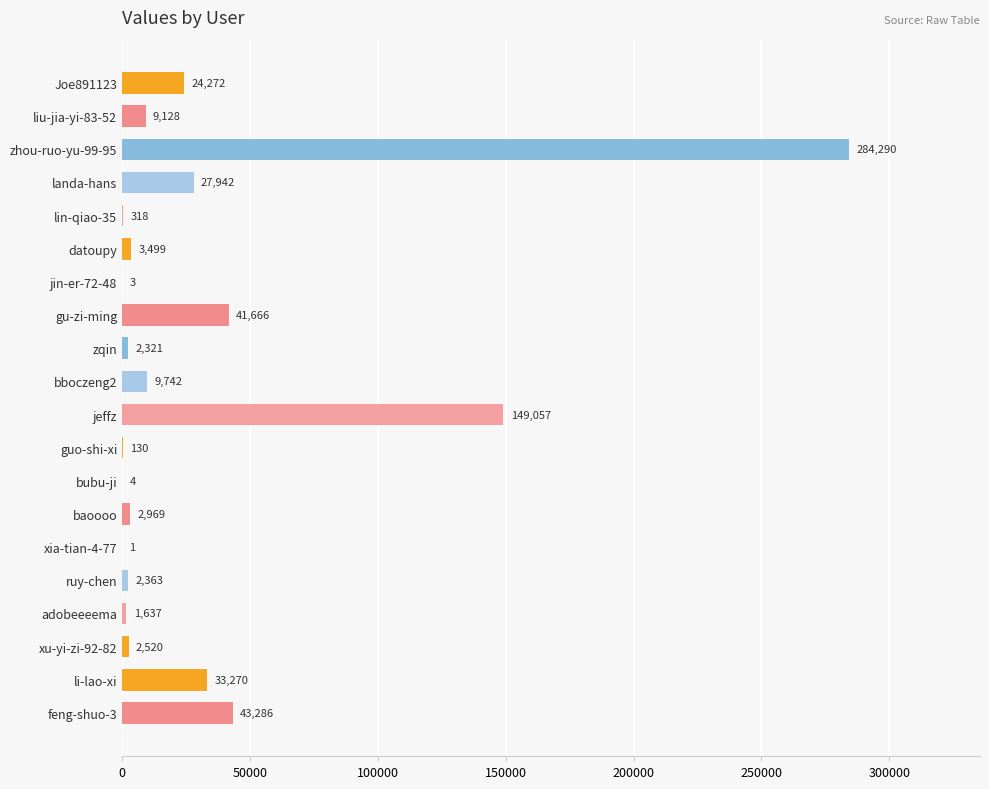

Reading bottom to top, transcribe all the data shown in this chart.

feng-shuo-3=43286	li-lao-xi=33270	xu-yi-zi-92-82=2520	adobeeeema=1637	ruy-chen=2363	xia-tian-4-77=1	baoooo=2969	bubu-ji=4	guo-shi-xi=130	jeffz=149057	bboczeng2=9742	zqin=2321	gu-zi-ming=41666	jin-er-72-48=3	datoupy=3499	lin-qiao-35=318	landa-hans=27942	zhou-ruo-yu-99-95=284290	liu-jia-yi-83-52=9128	Joe891123=24272